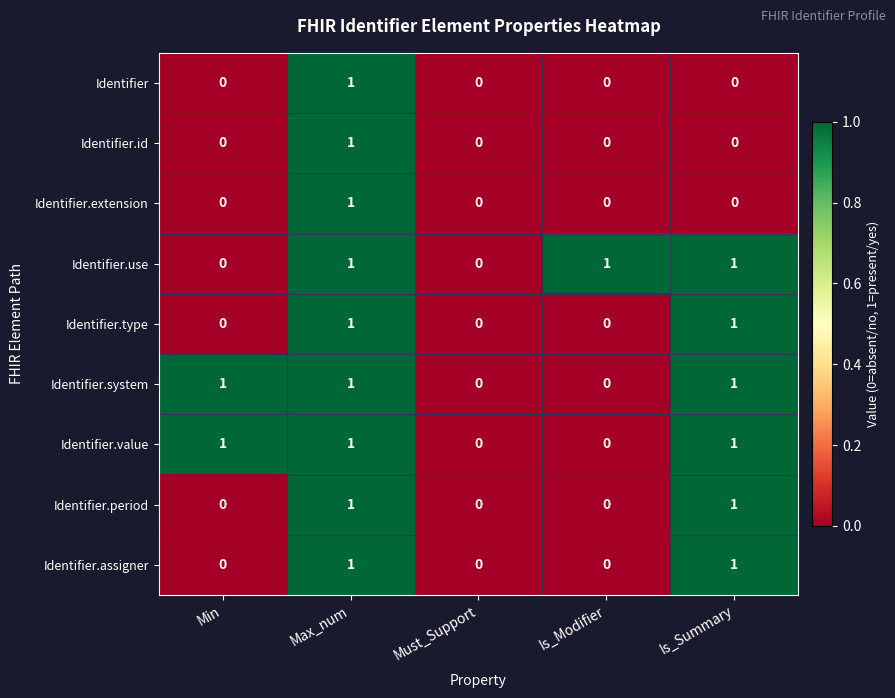

How many Identifier.period values are between 0 and 1?

5